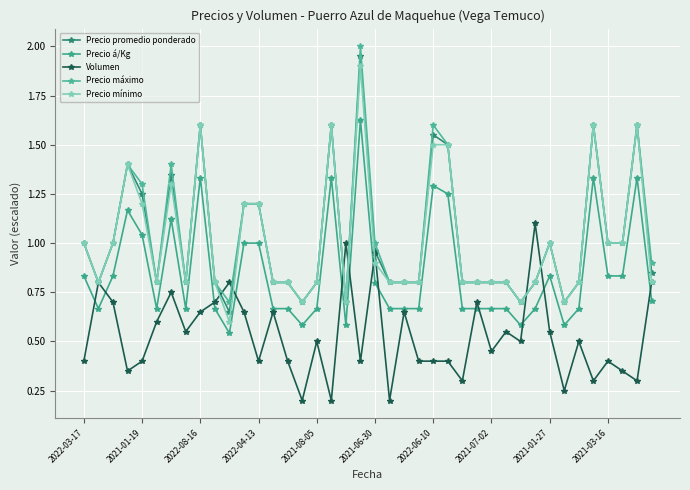

What are all the series names shown in the legend?

Precio promedio ponderado, Precio á/Kg, Volumen, Precio máximo, Precio mínimo